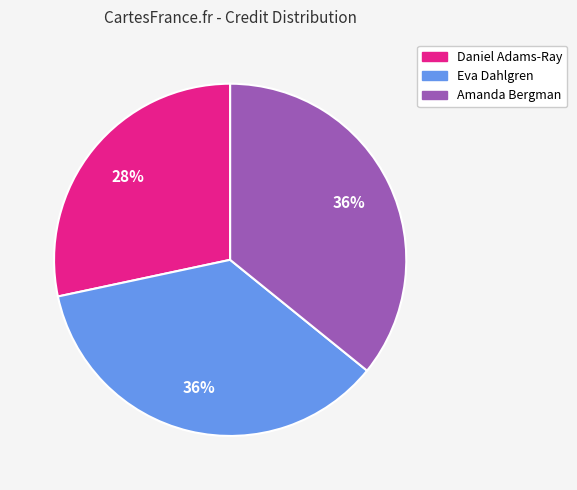

Which slice is the smallest?

Daniel Adams-Ray